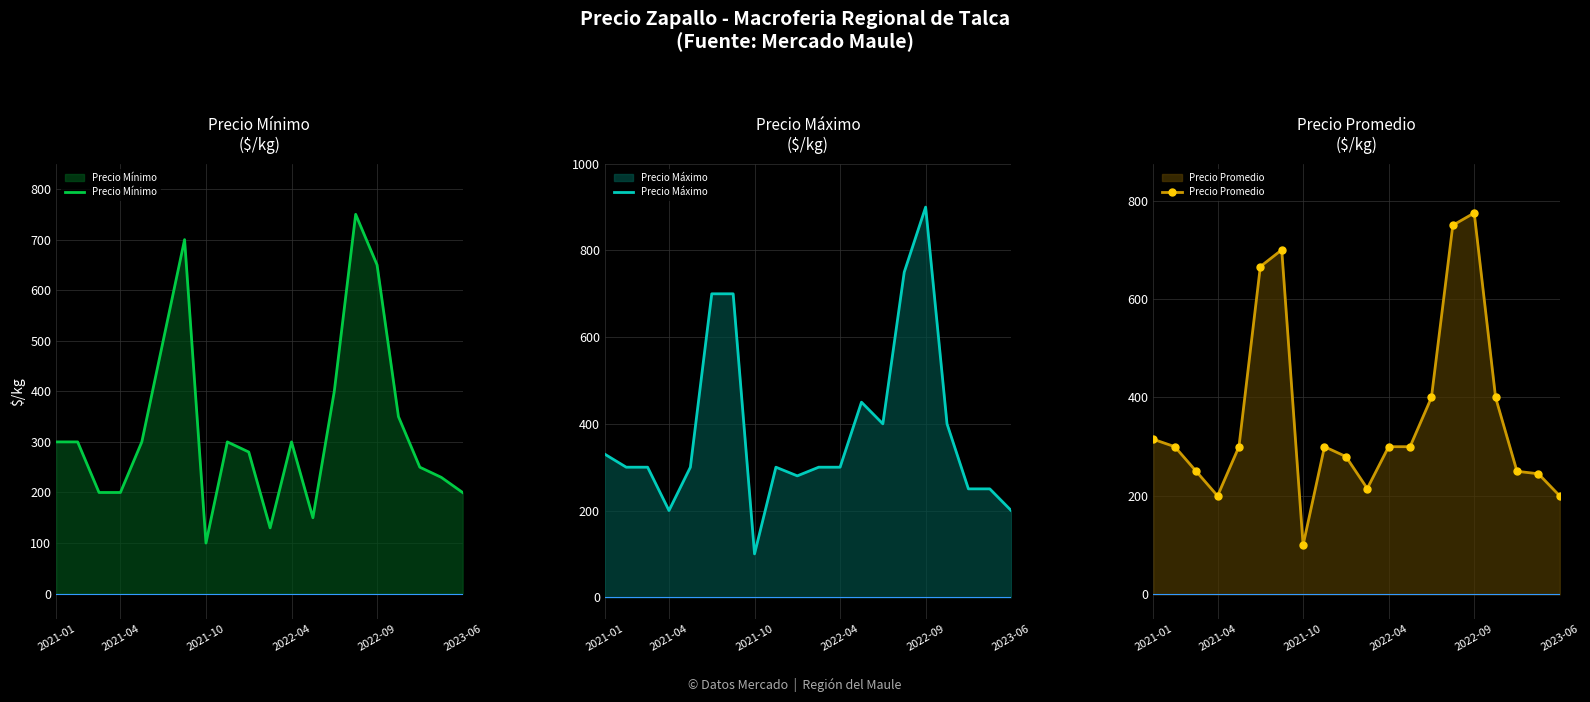

At which category is the sum across all series the highest?

2022-09